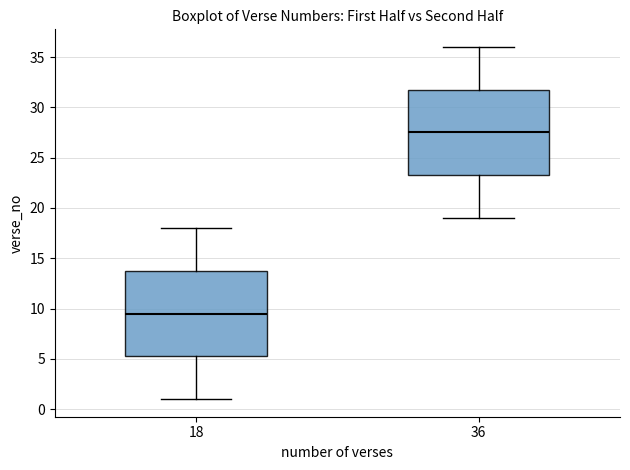

Reading left to right, read every box against the y-axis: the position of its median line, the range the box covers, and the ends of its whiskers. The values are not printed on the chart, so give them approximately, as read against the axis.

18: median 9.5, box 5.5 to 14.0, whiskers 1.0 to 18.0
36: median 27.5, box 23.5 to 32.0, whiskers 19.0 to 36.0